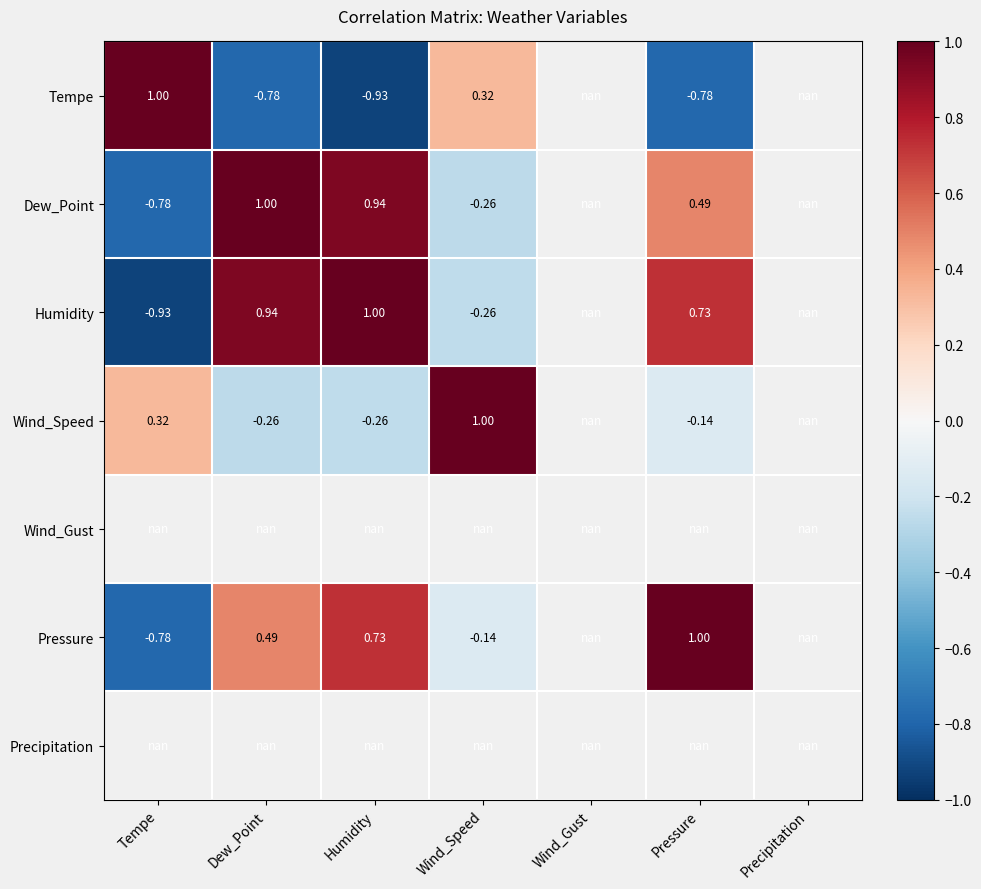

At which category does the chart reach its minimum across all series?

Humidity